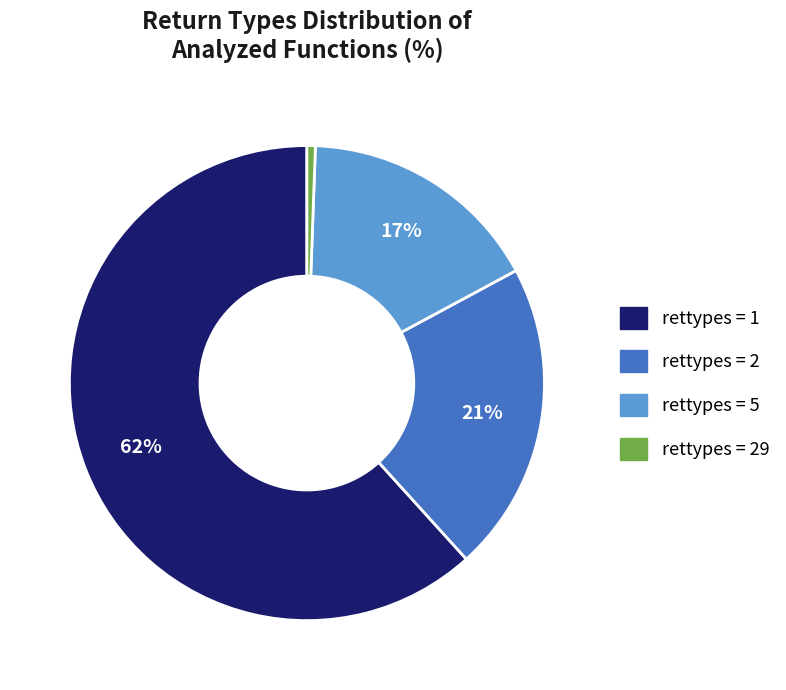

How many slices are in this pie chart?

4